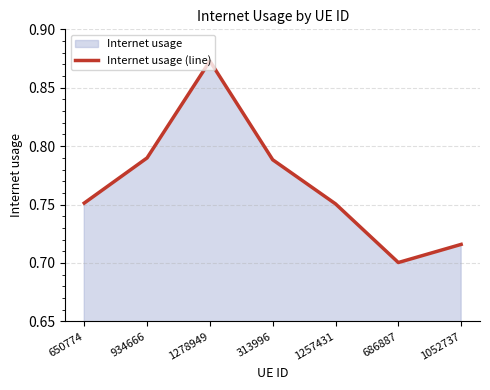

Reading right to left, transcribe all the data shown in this chart.

0.7	0.7	0.8	0.8	0.9	0.8	0.8